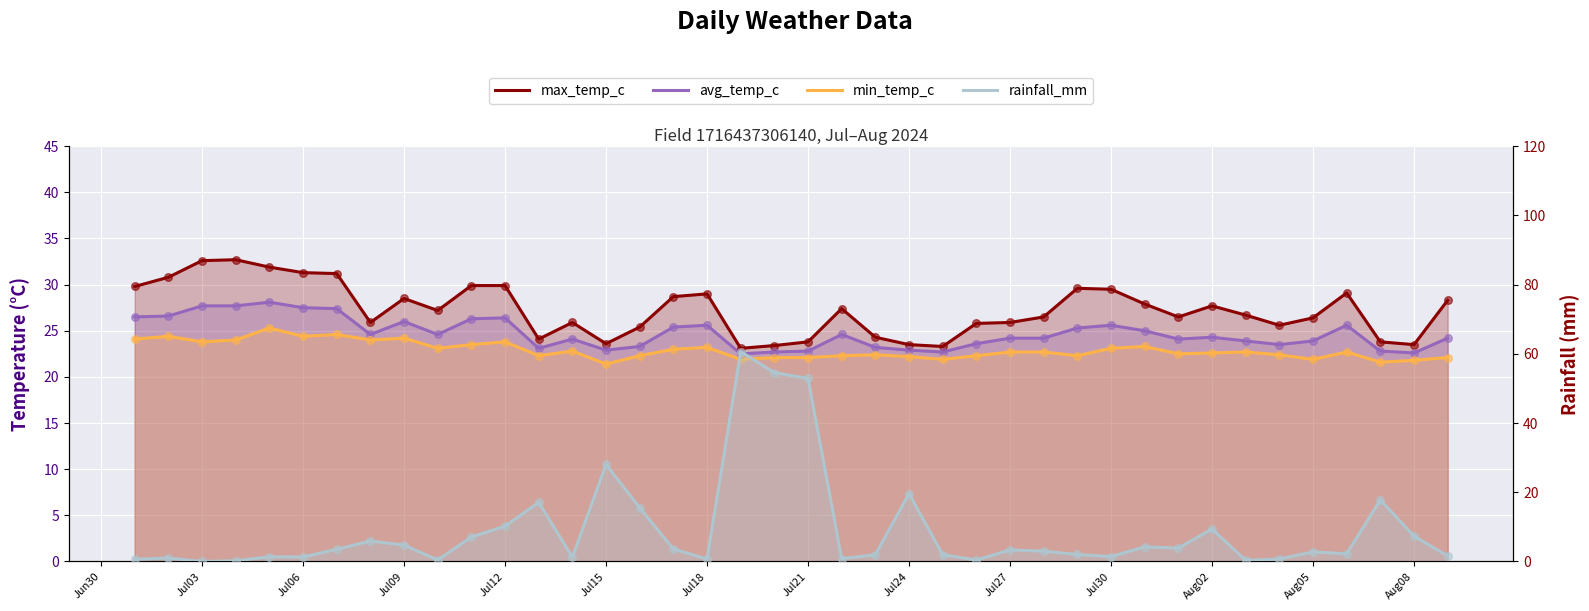

Which series has the largest total across all categories?

max_temp_c